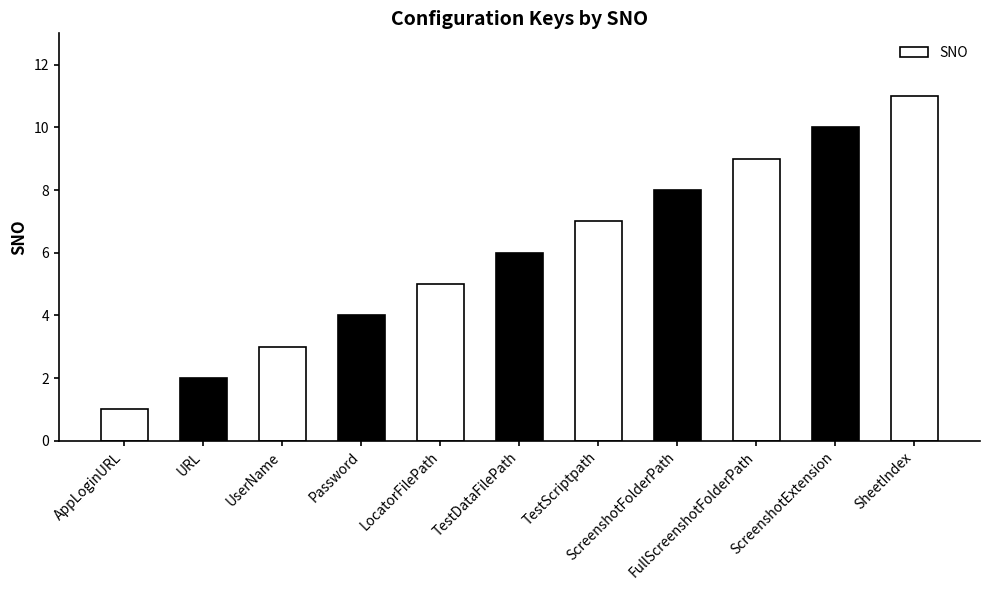

What is the change in value from URL to UserName?

+1